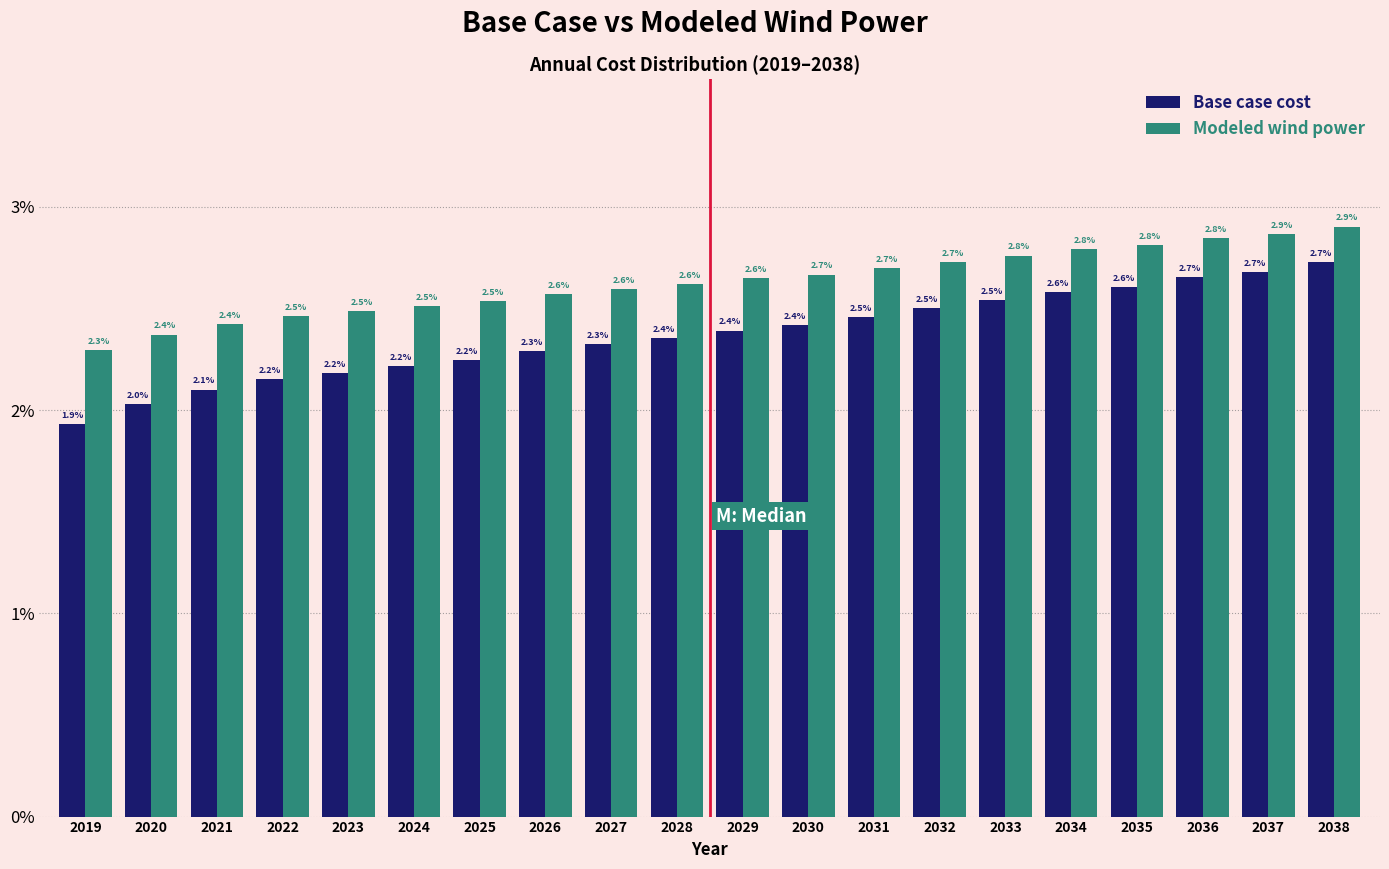

Reading left to right, transcribe all the data shown in this chart.

Base case cost: 1.9	2.0	2.1	2.2	2.2	2.2	2.2	2.3	2.3	2.4	2.4	2.4	2.5	2.5	2.5	2.6	2.6	2.7	2.7	2.7
Modeled wind power: 2.3	2.4	2.4	2.5	2.5	2.5	2.5	2.6	2.6	2.6	2.6	2.7	2.7	2.7	2.8	2.8	2.8	2.8	2.9	2.9